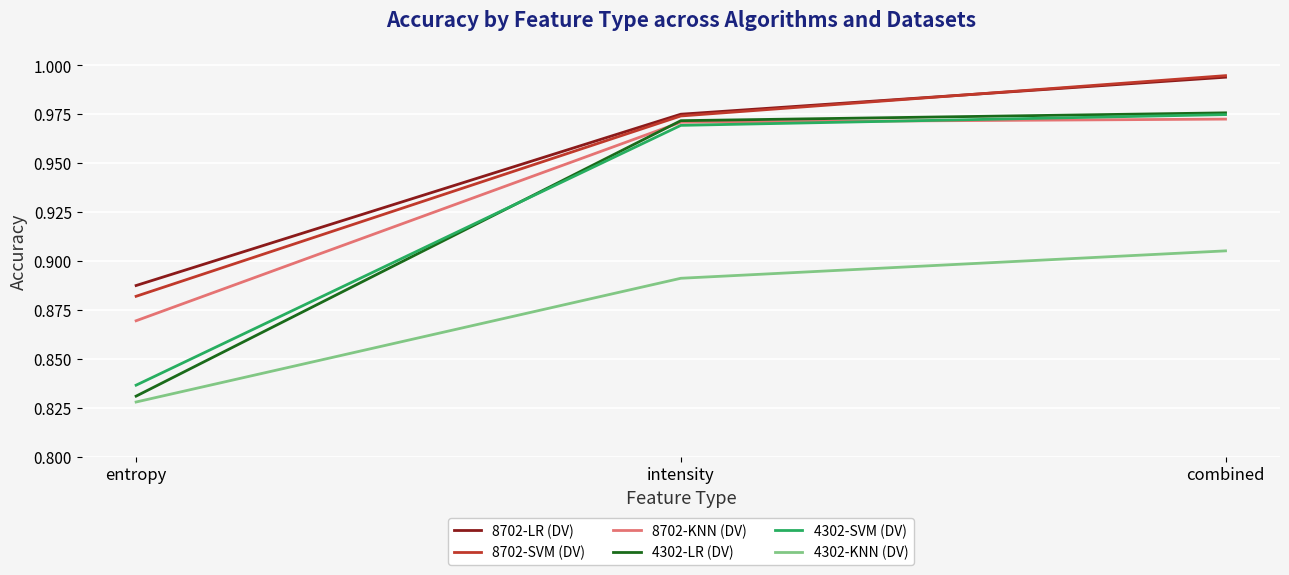

Count the number of data series in this chart.

6